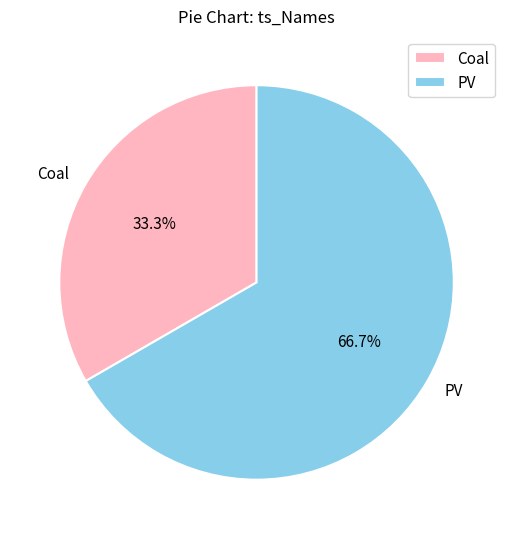

Which slice represents more than half of the pie?

PV